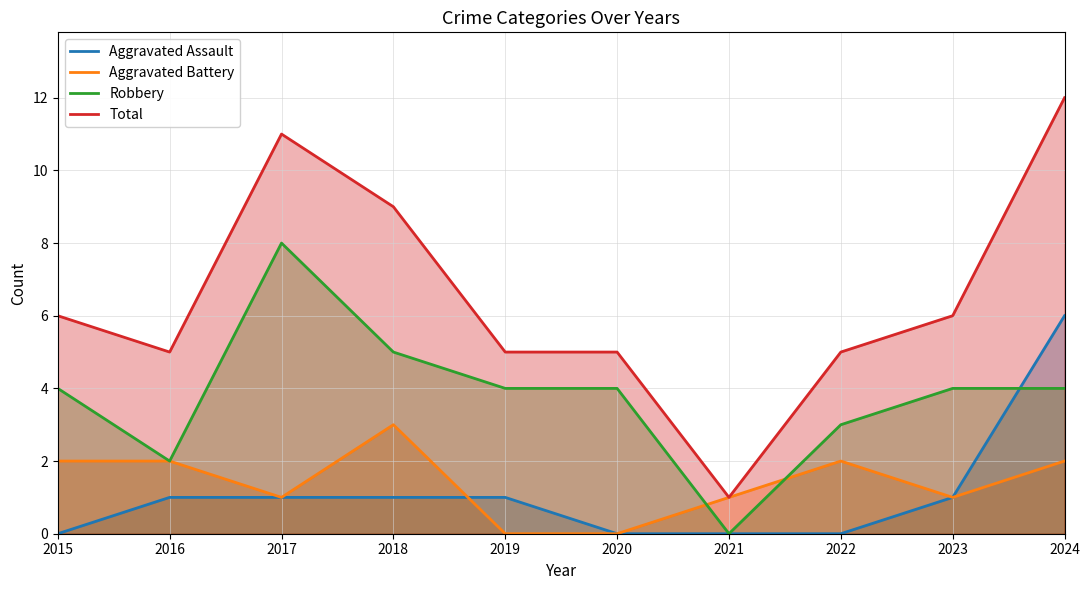

What is the maximum value shown in the chart?

12